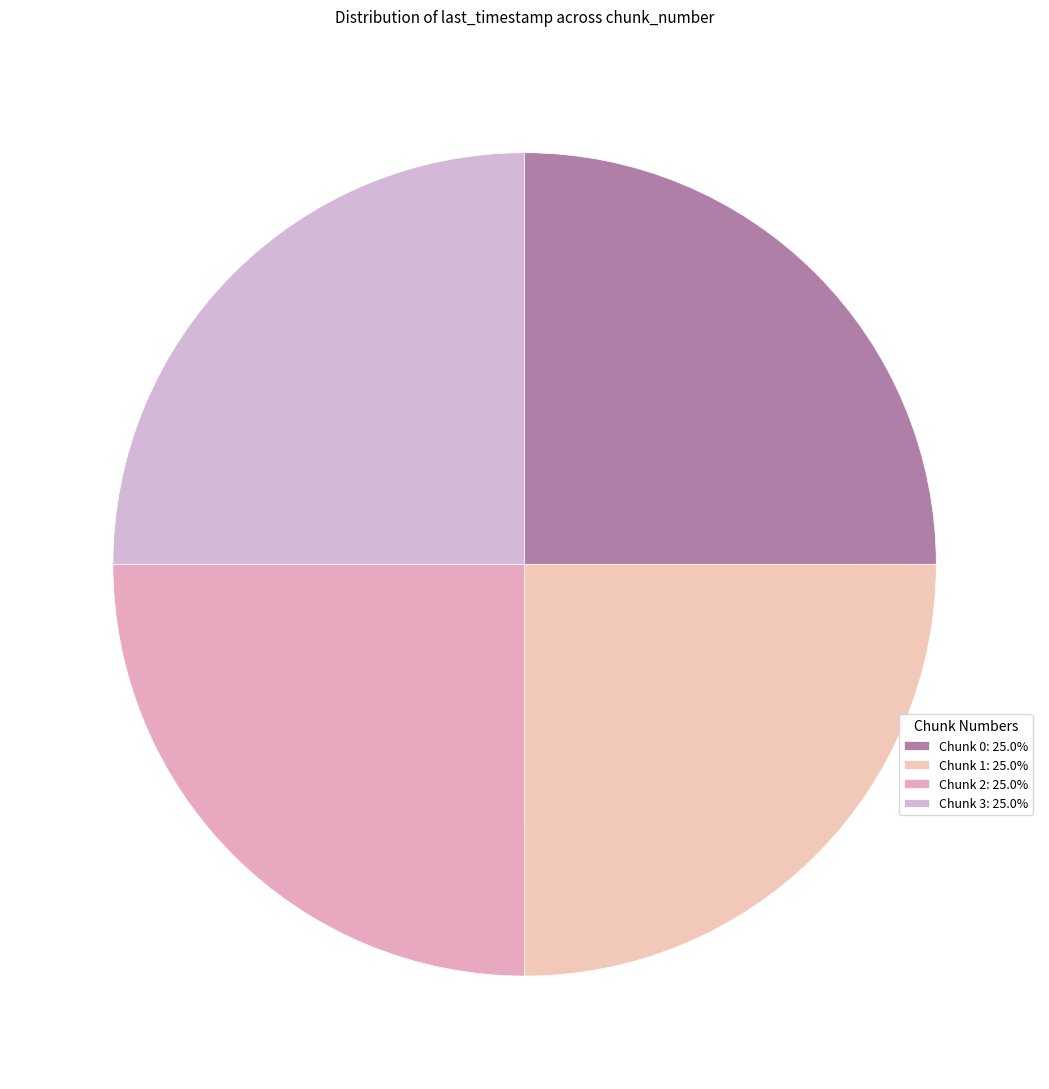

How many segments does this pie chart have?

4